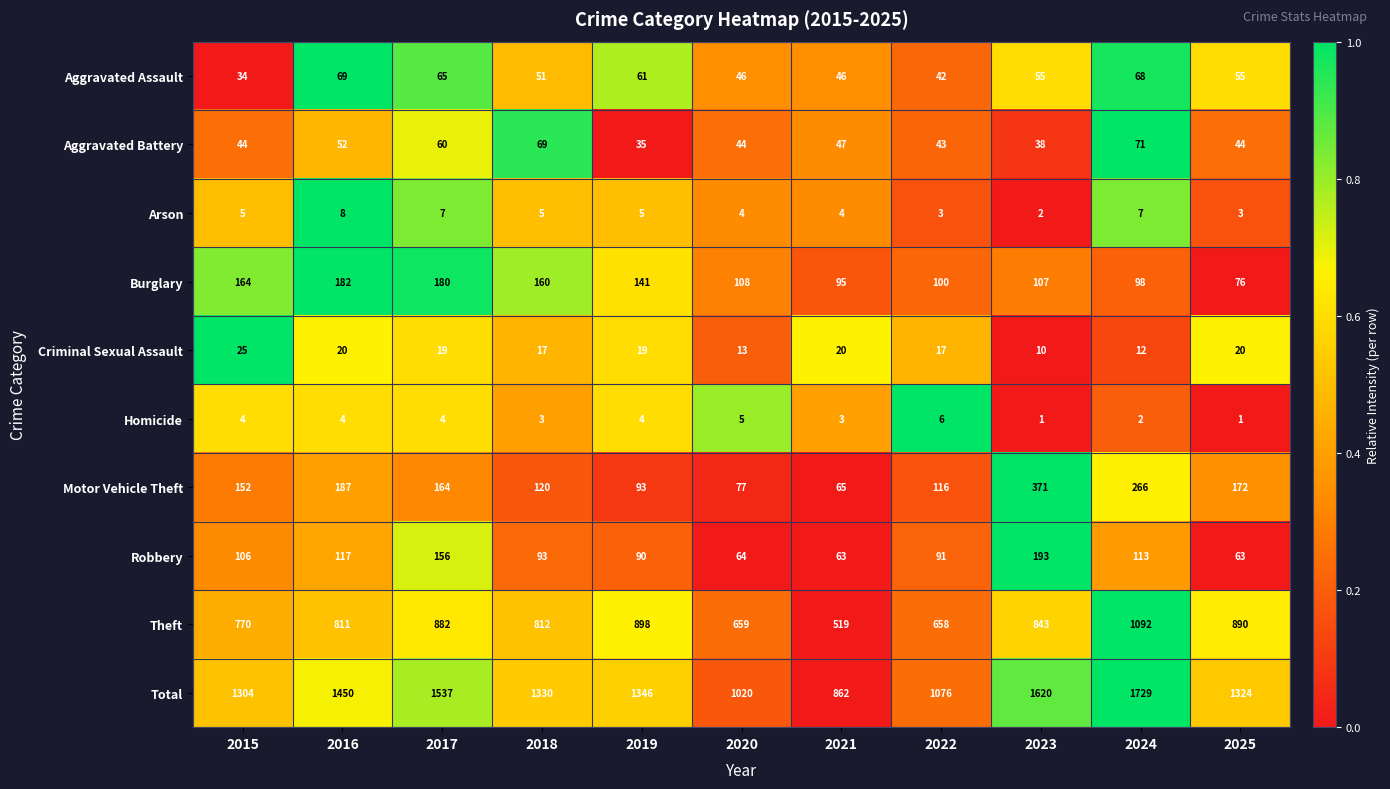

Count the number of data series in this chart.

10